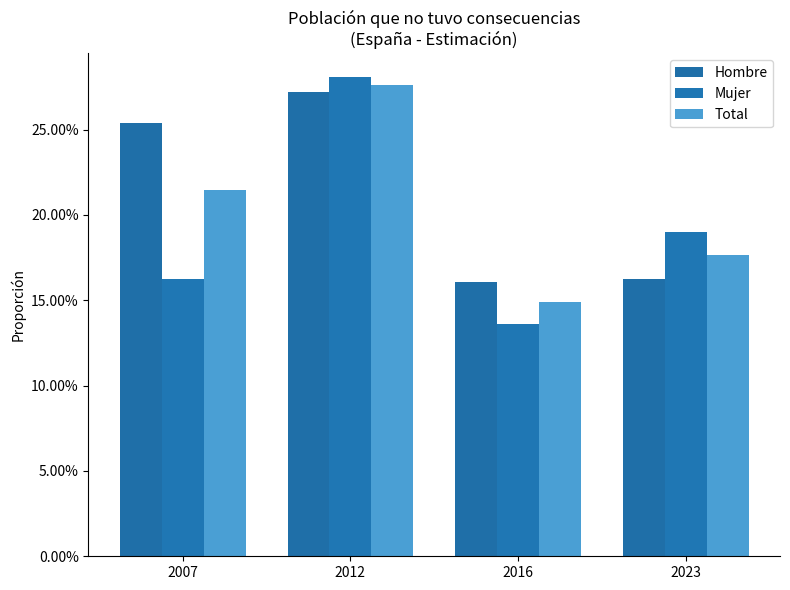

Does the chart contain stacked bars?

No